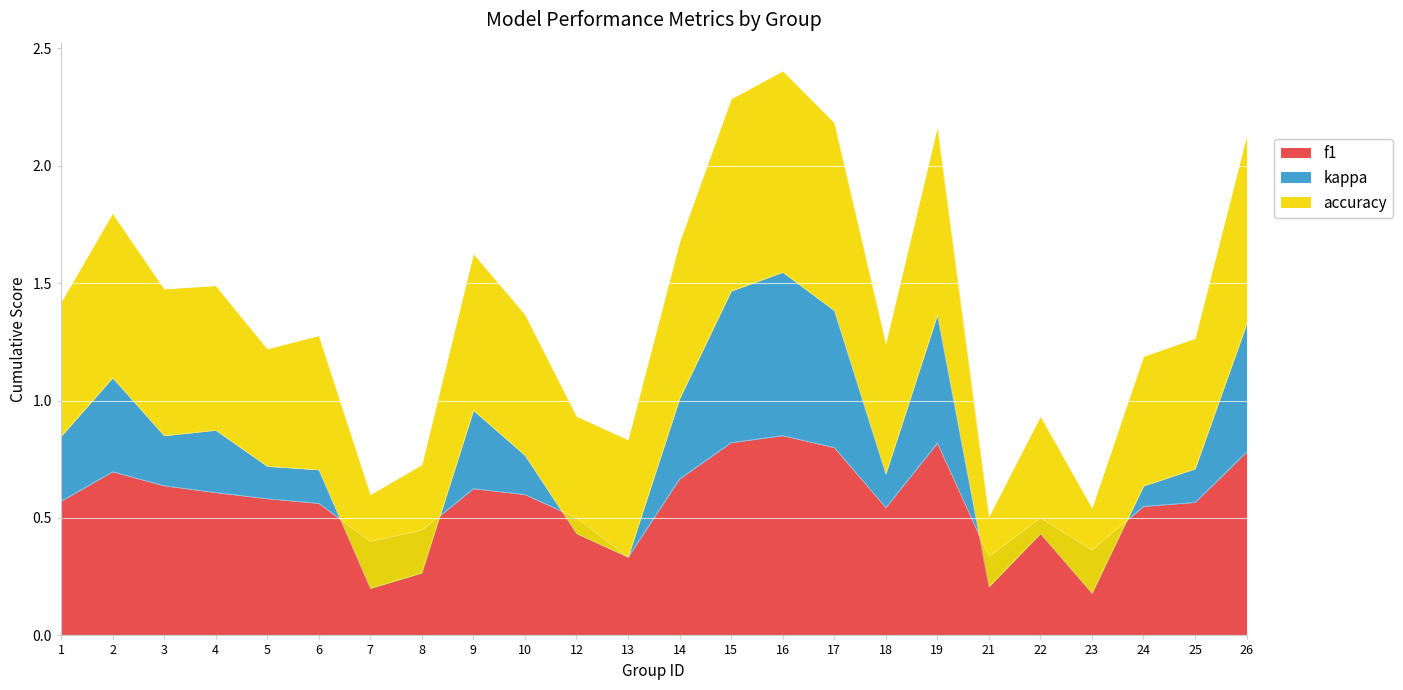

True or false: f1 and accuracy cross at least once.

False